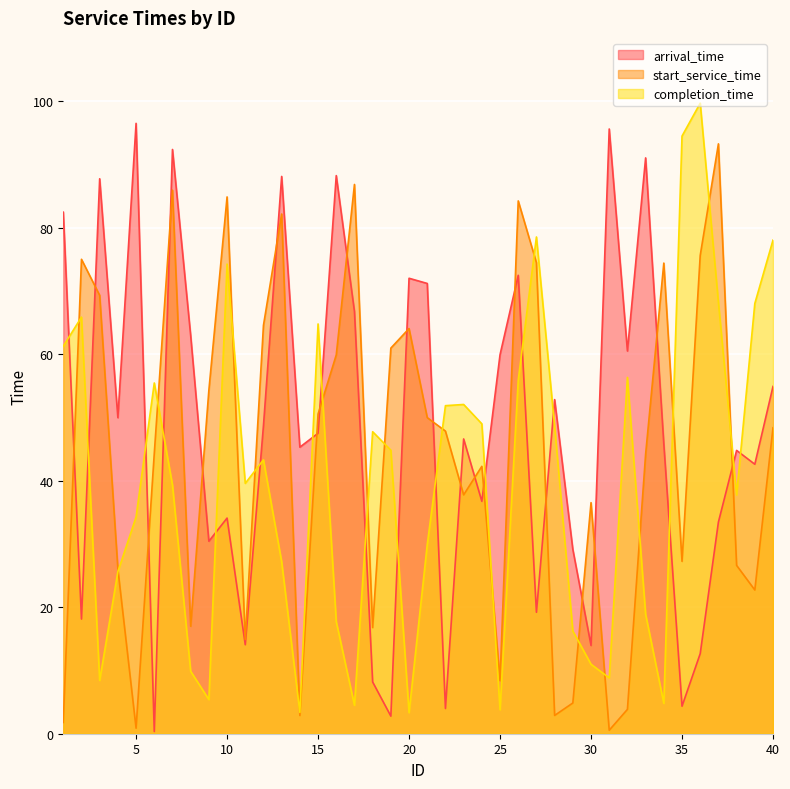

What is the value of the completion_time point at the 38th from the left?

37.8